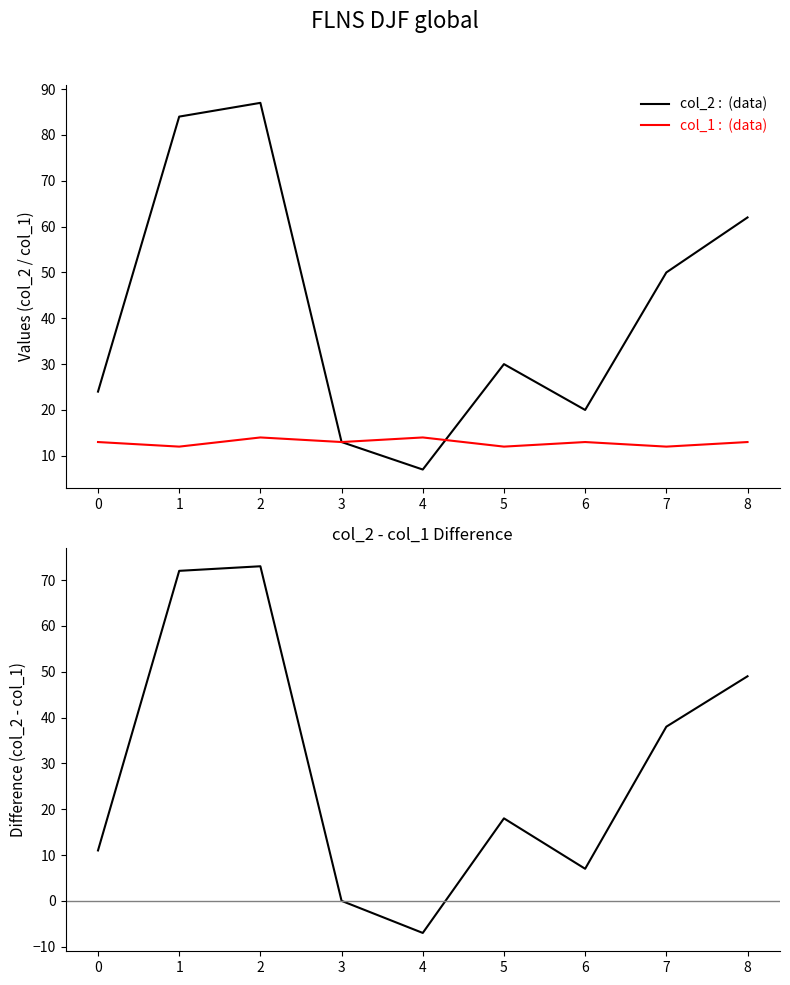

List the labels in order of col_2 : (data) value, largest first.

2, 1, 8, 7, 5, 0, 6, 3, 4